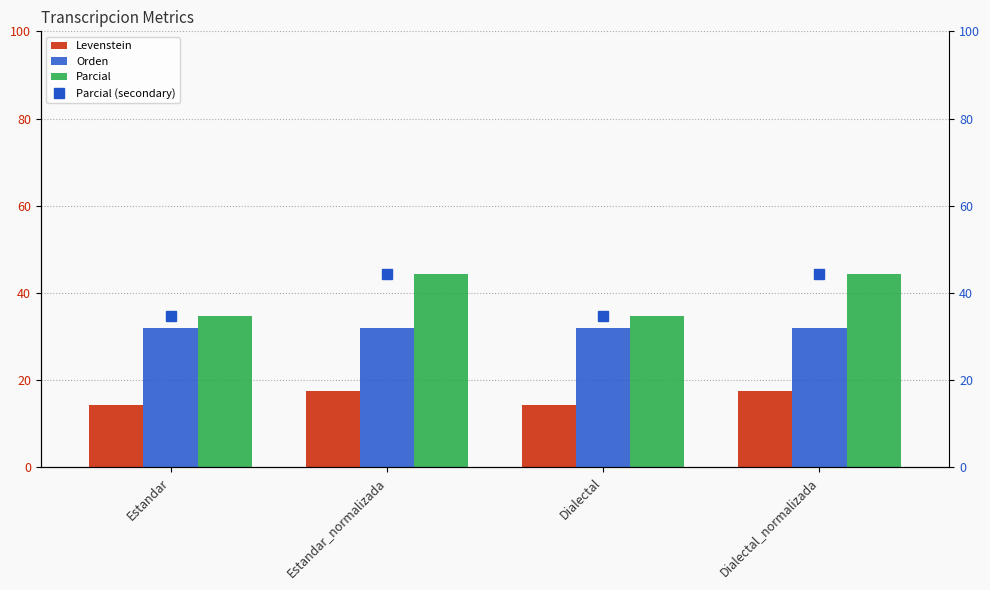

Which has a higher value, Dialectal or Estandar?

Dialectal